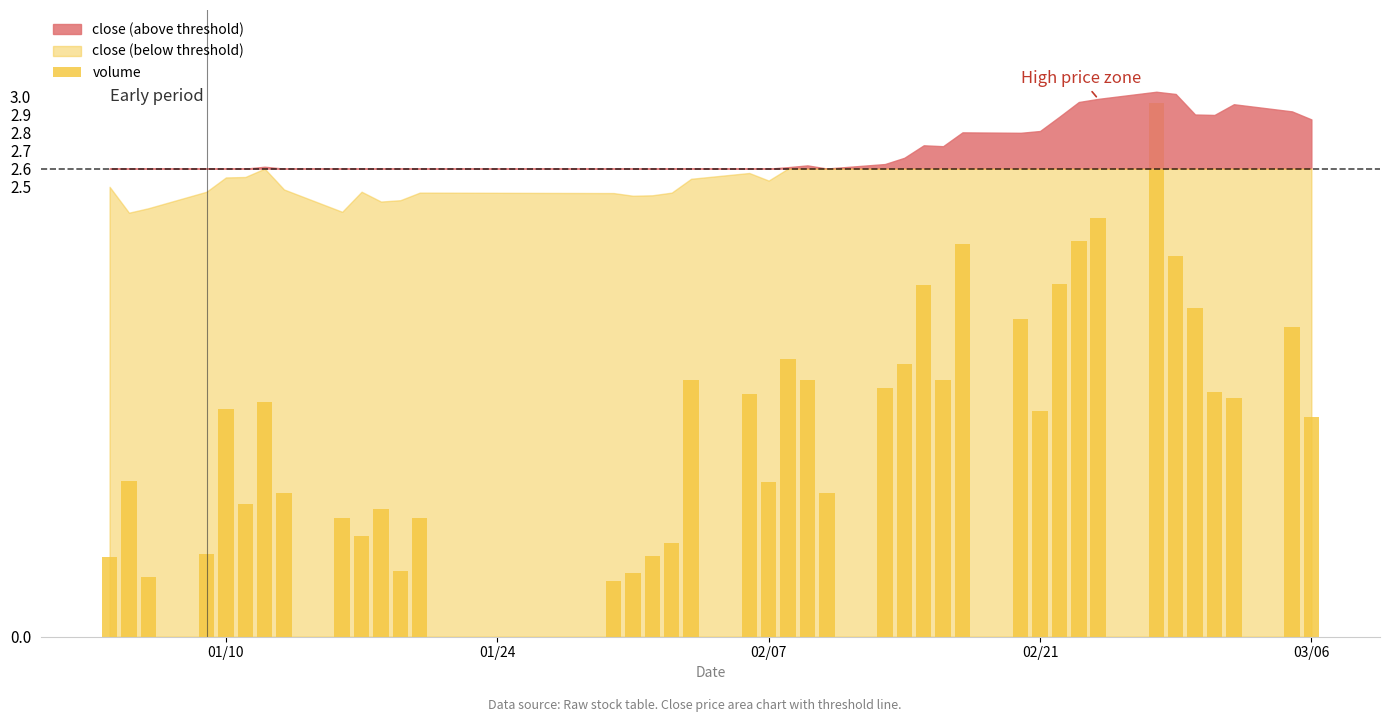

What is the smallest value displayed?

0.3